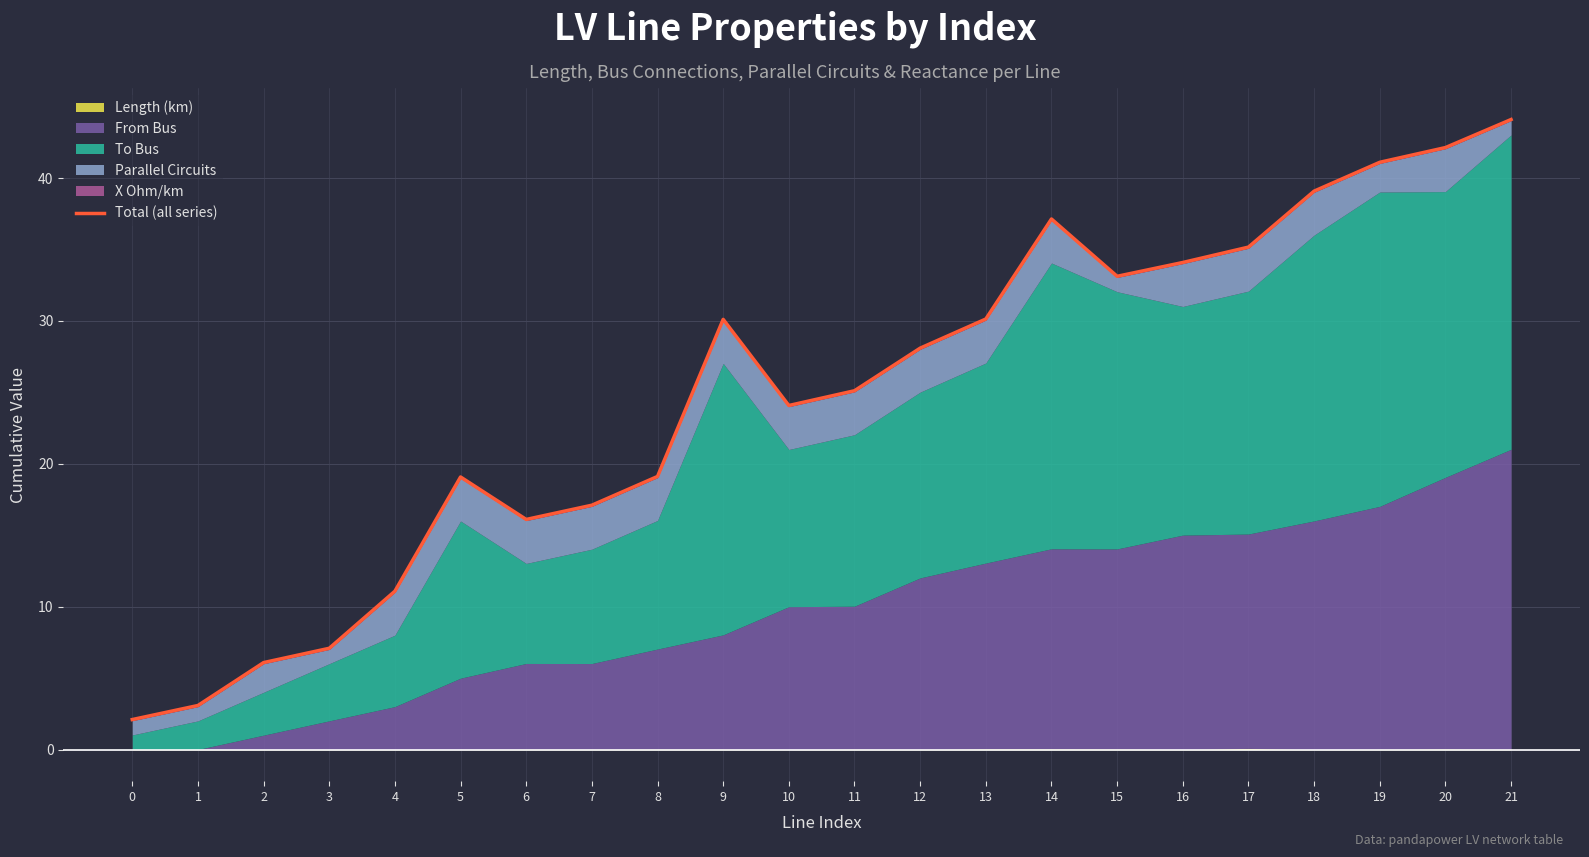

How many values are below 28?

11